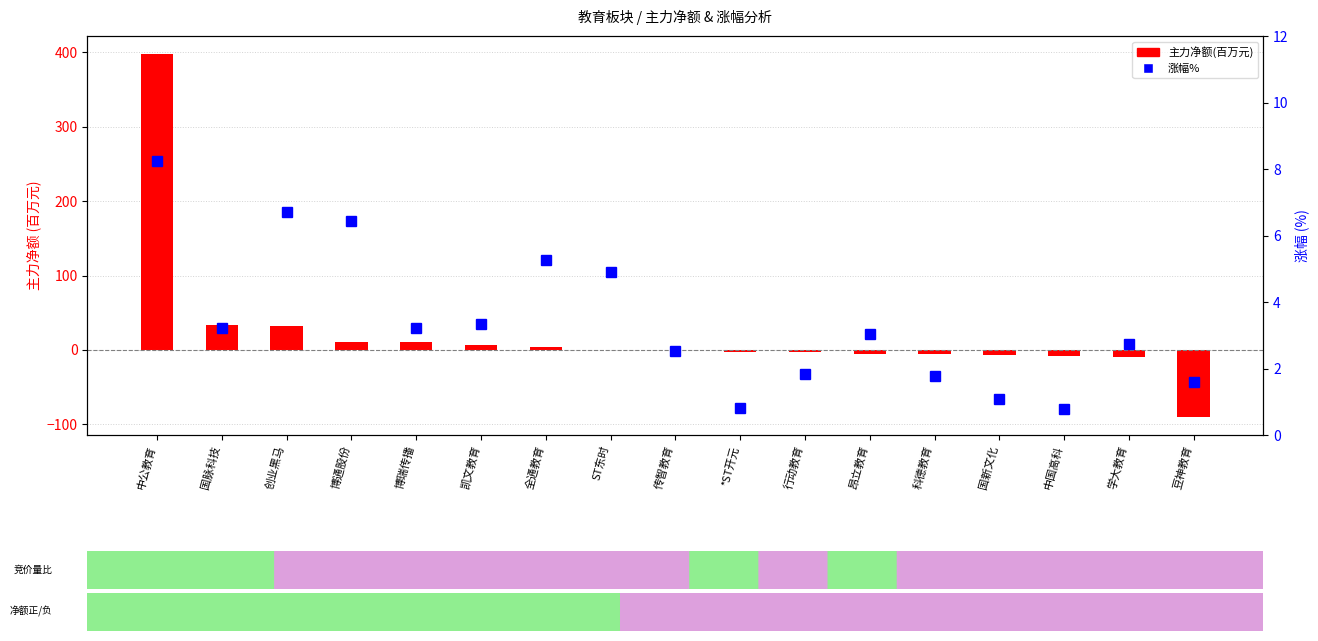

What is the total value across all series at 传智教育?

1.7